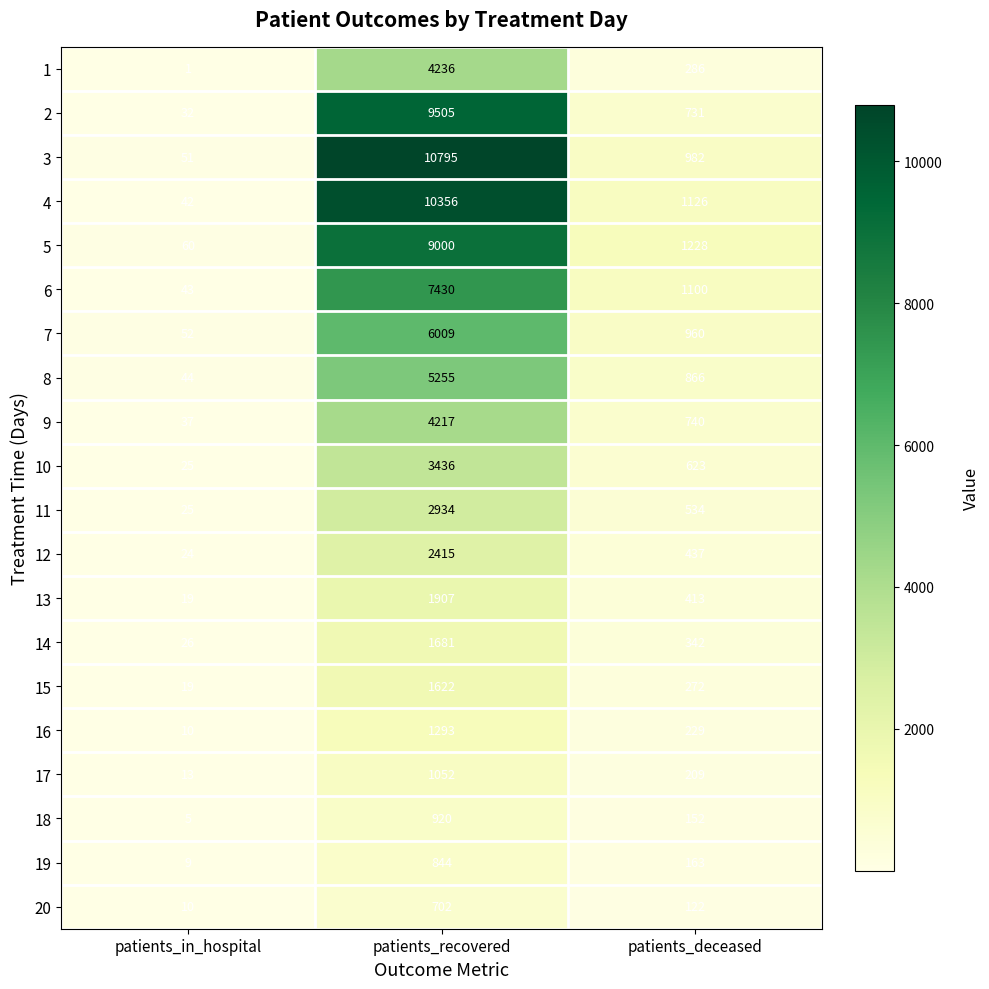

What is the approximate value of 9 at patients_in_hospital?

37